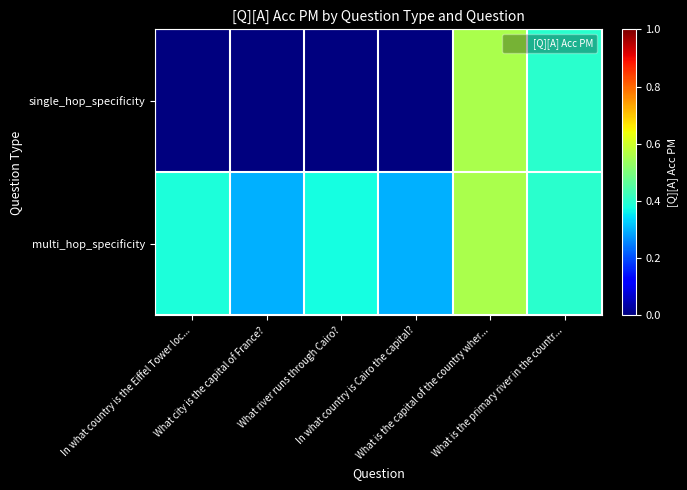

At how many categories does at least one series exceed 0?

6